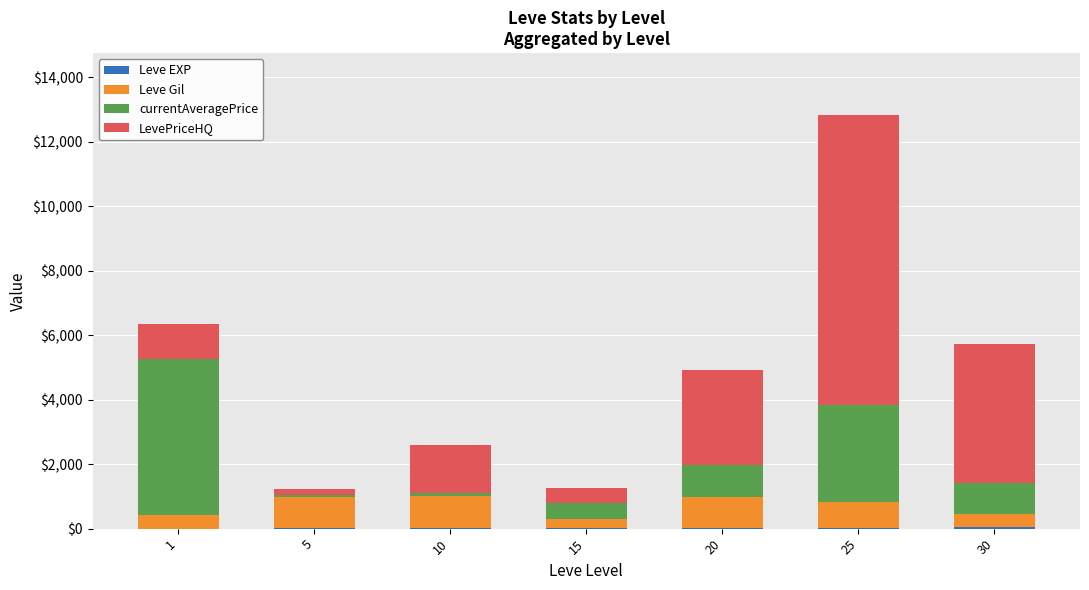

At which category is the sum across all series the highest?

25